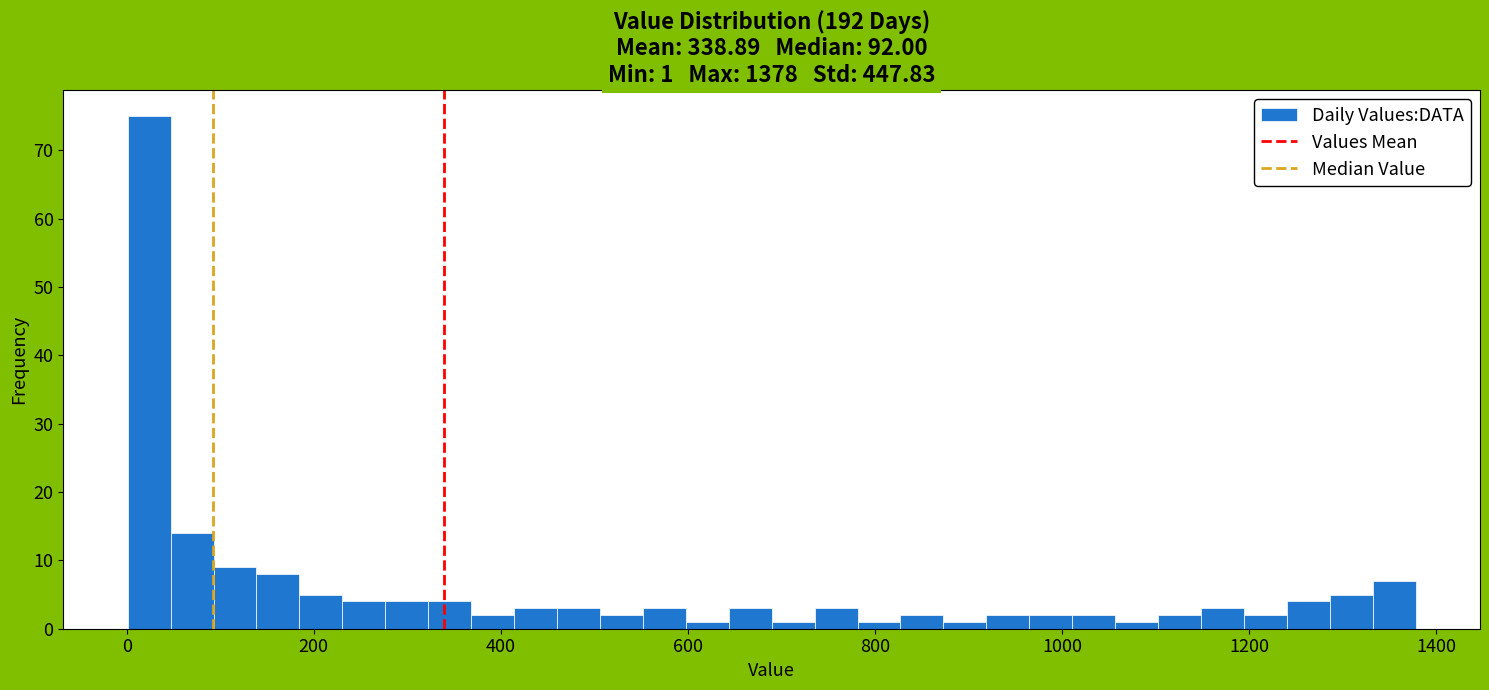

Around what value on the x-axis is the tallest bar? Give the approximate position of its centre, as read against the axis.

20